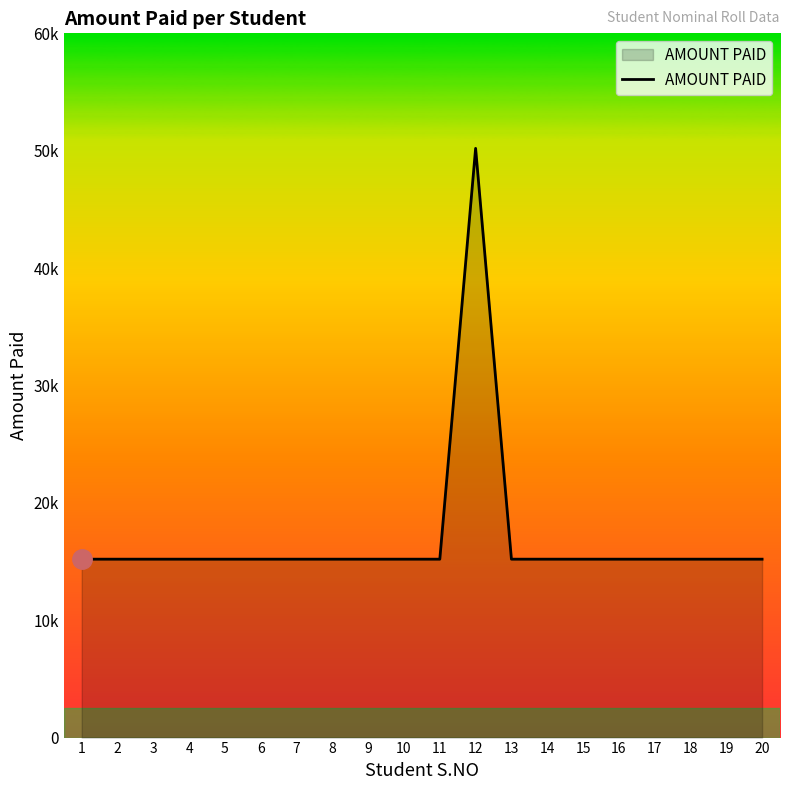

Is this an area chart (filled region under the line)?

Yes